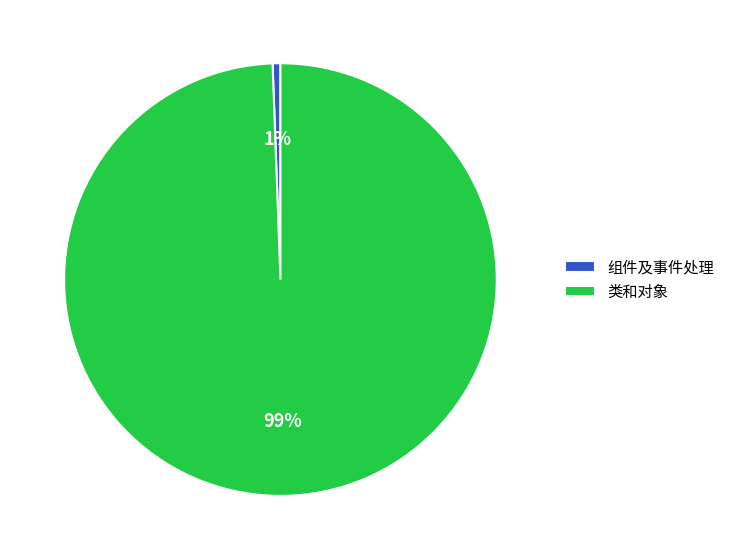

How many segments does this pie chart have?

2